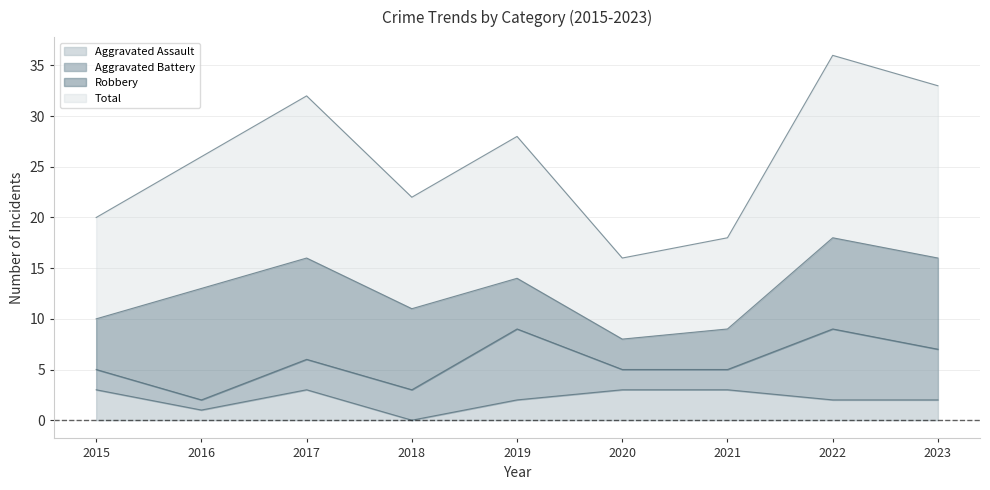

In Aggravated Assault, how many points are lower than both neighbors (excluding endpoints)?

2